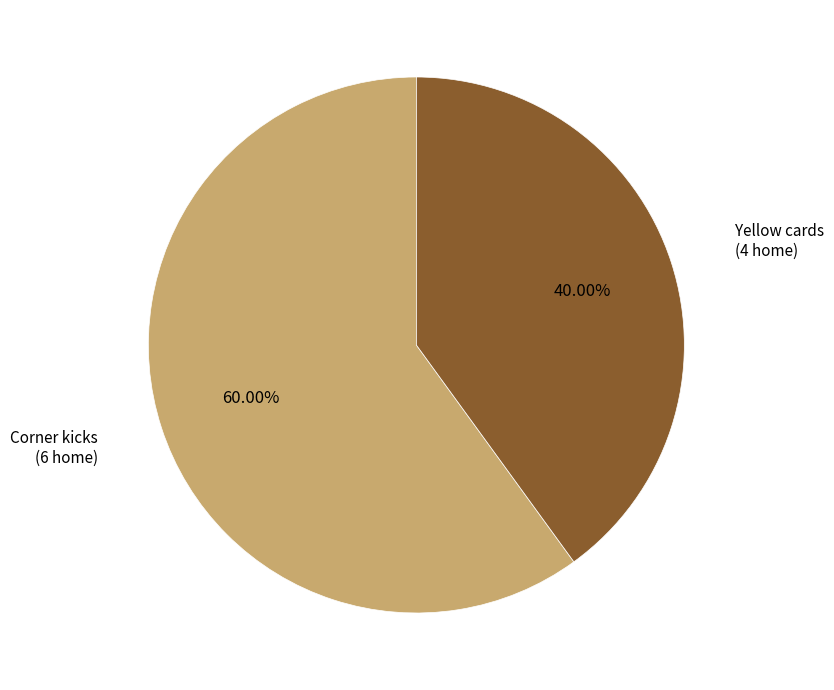

Does any single category account for the majority?

Yes